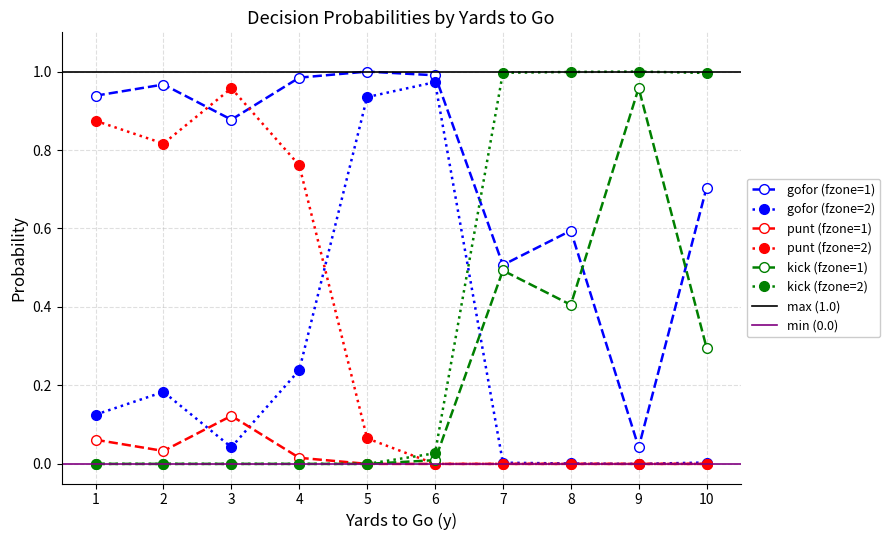

After their last crossing, which series has the higher values: gofor (fzone=2) or kick (fzone=1)?

kick (fzone=1)